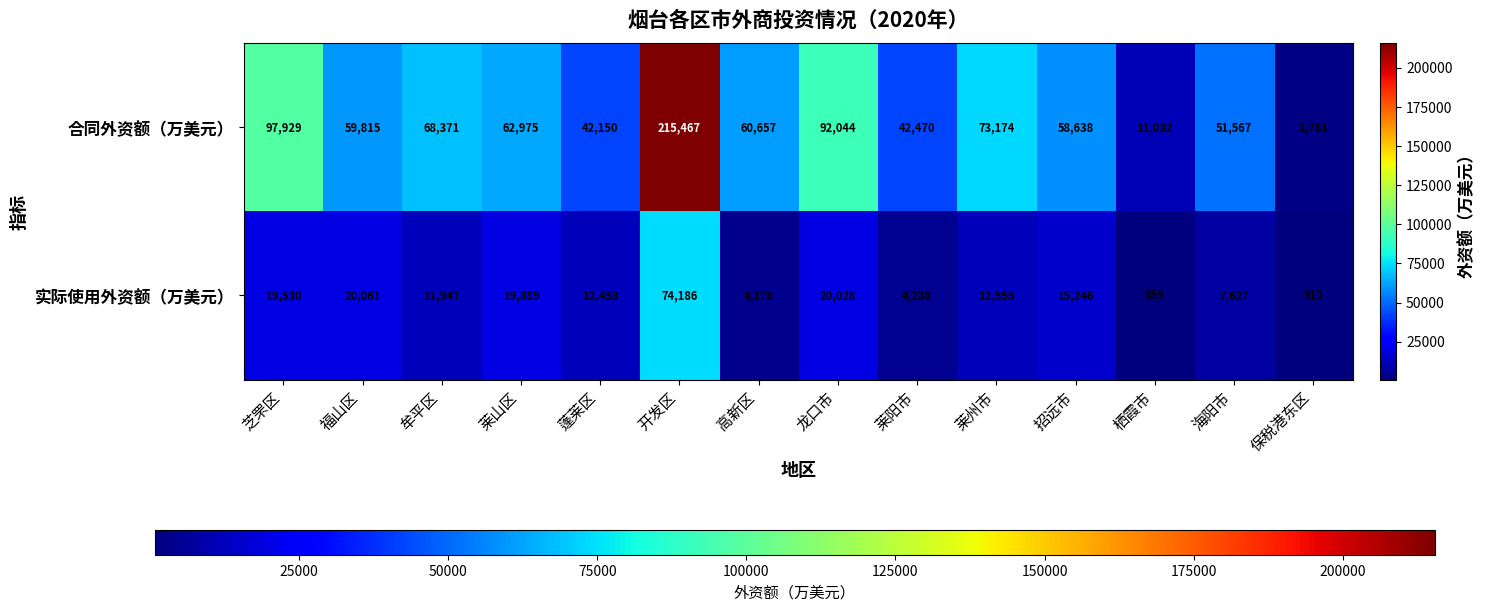

Which label corresponds to the largest value in the chart?

开发区